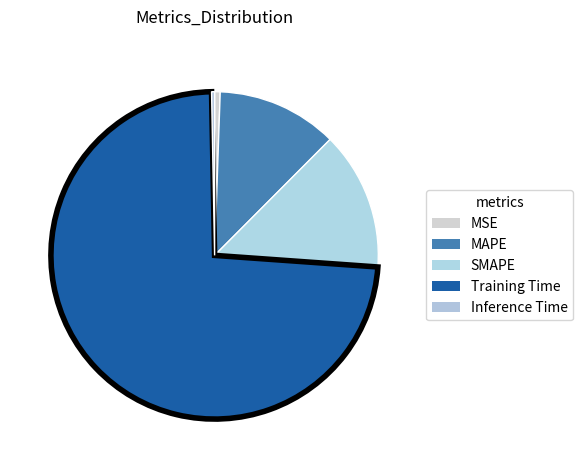

How many slices are in this pie chart?

5